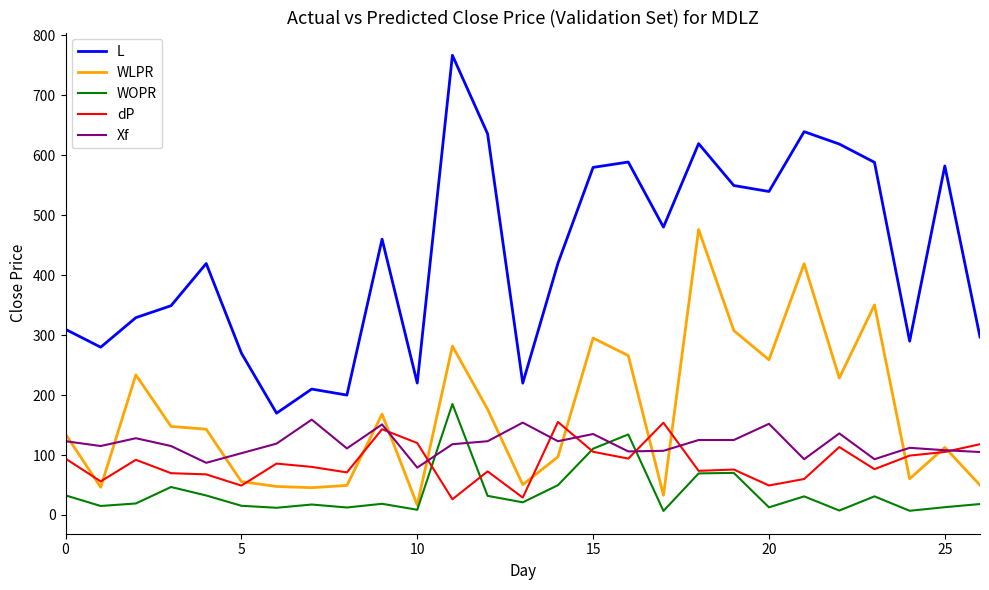

Which series has the widest spread of values?

L